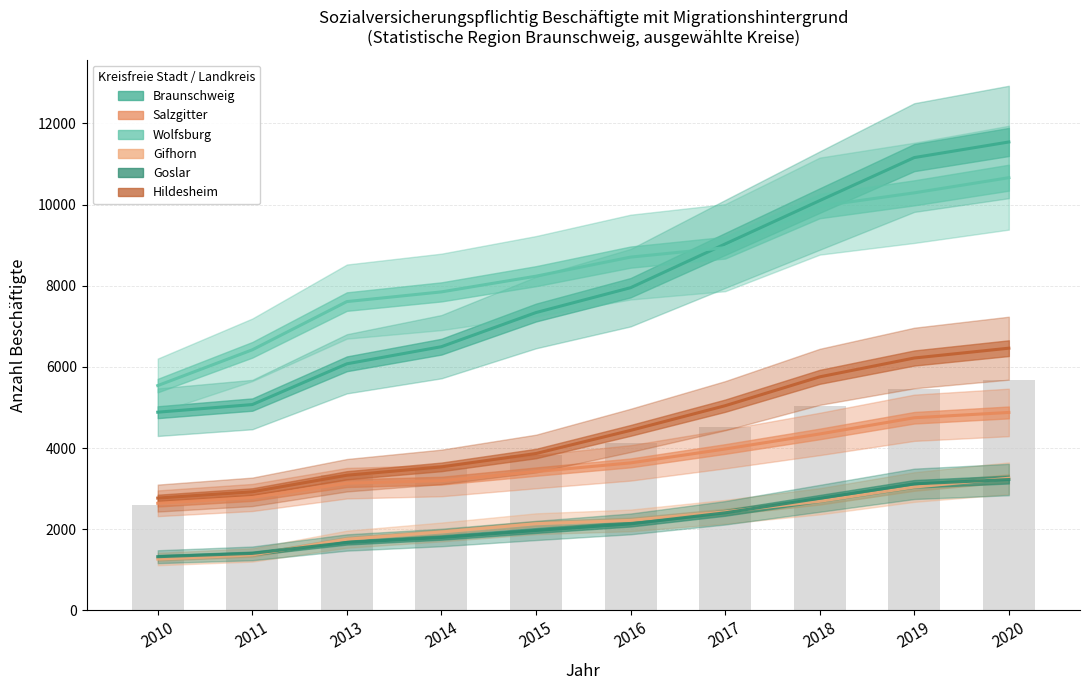

What is the total value across all series at 2018?

35612